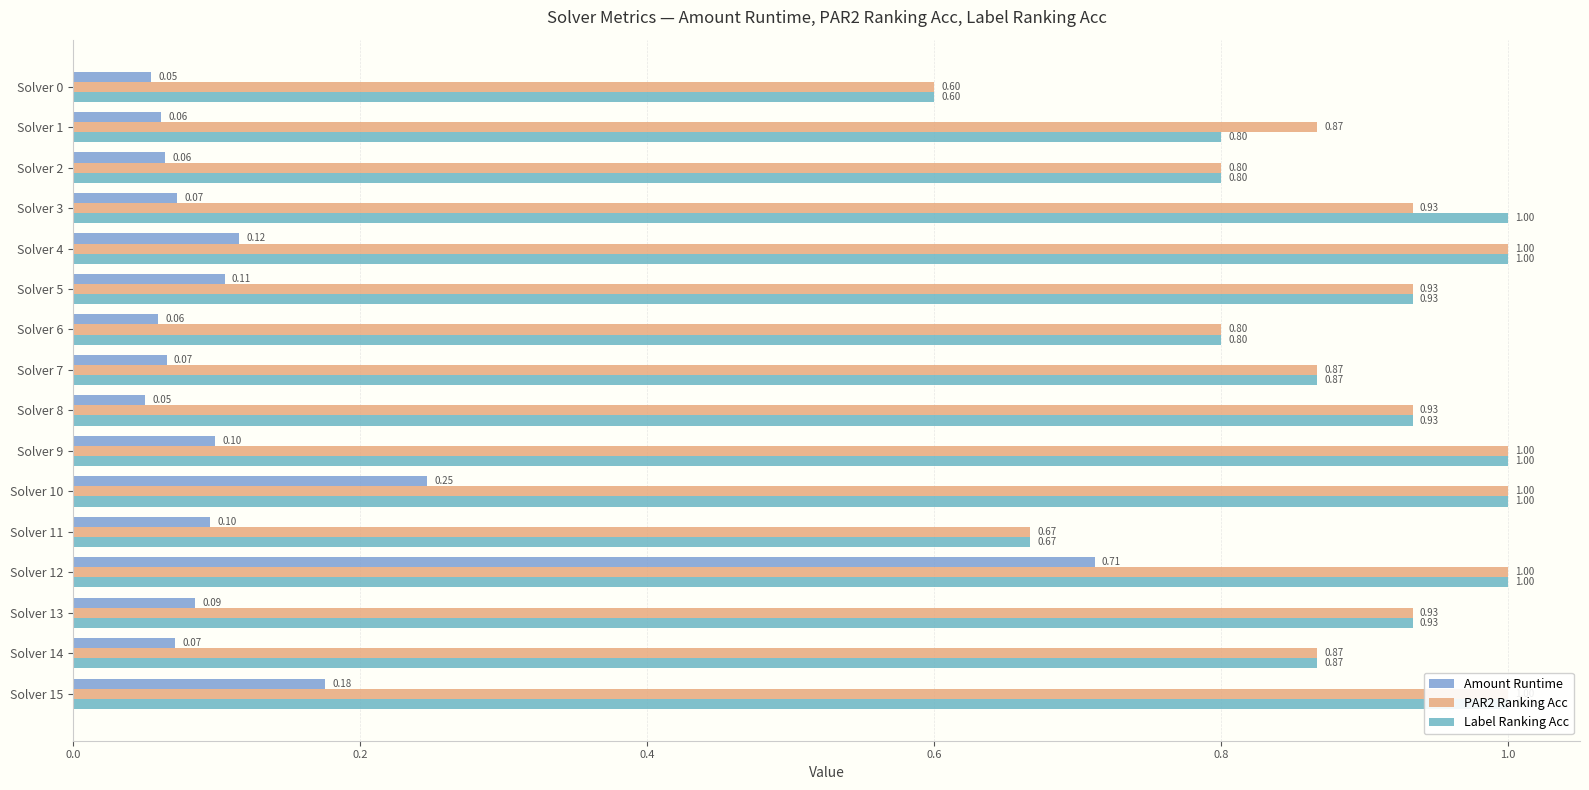

What is the difference between the maximum and second lowest values in the PAR2 Ranking Acc series?

0.3